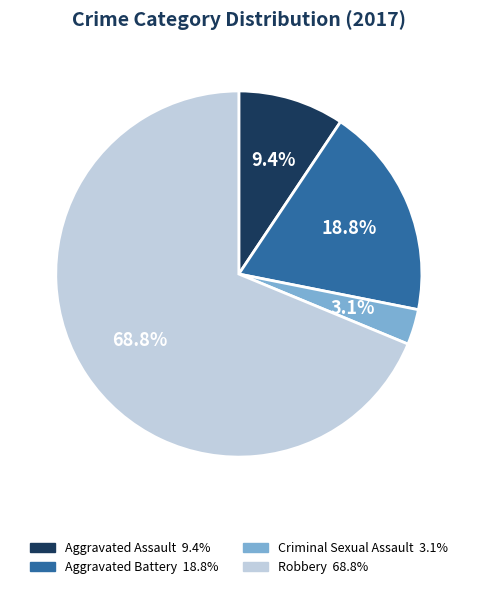

Rank the categories by value from highest to lowest.

Robbery, Aggravated Battery, Aggravated Assault, Criminal Sexual Assault